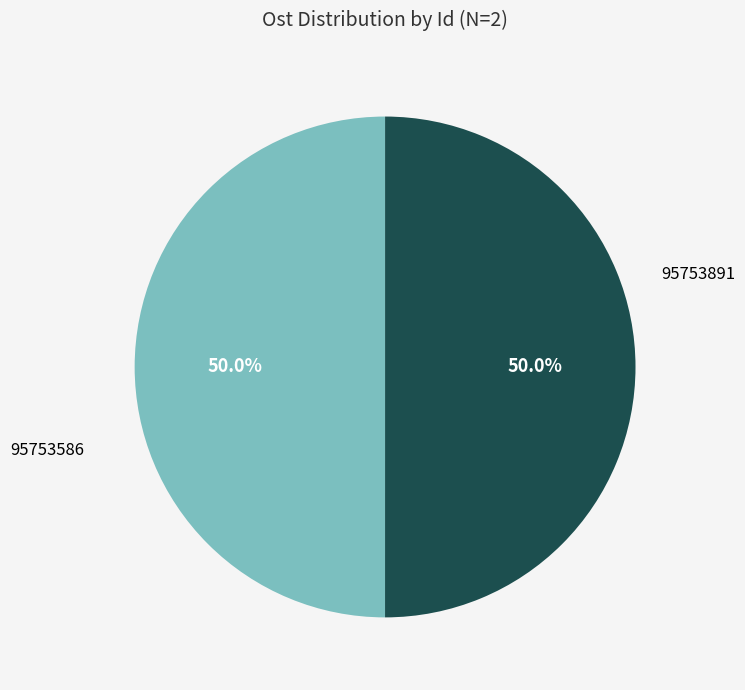

Approximately how many times larger is the value at 95753586 compared to 95753891?

1.0